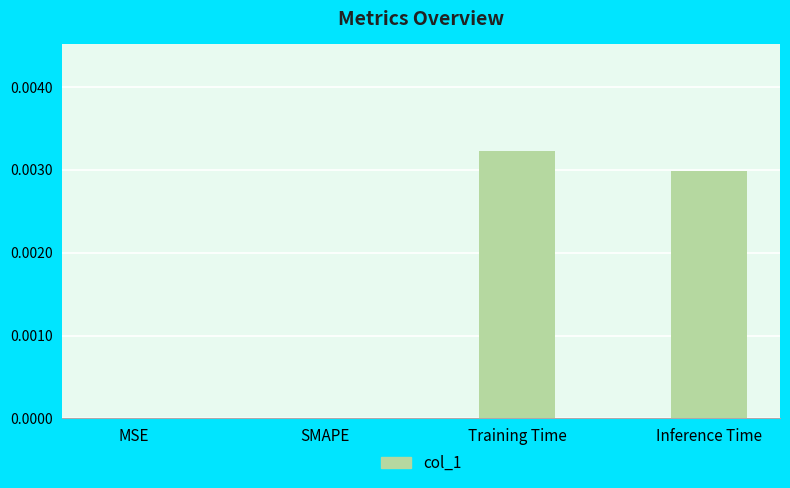

Which category has the highest value across all series?

Training Time